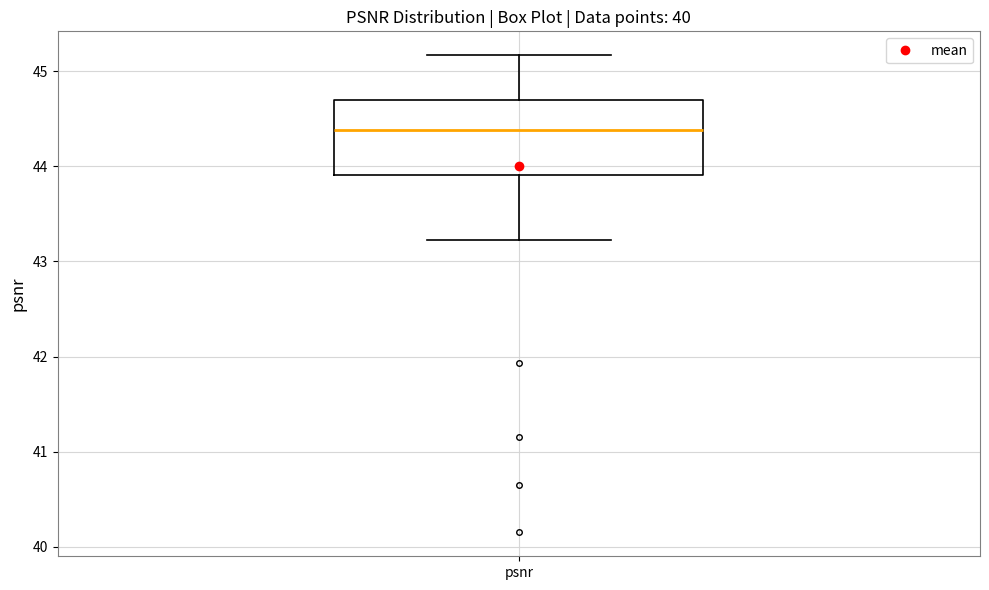

Read this box plot against the y-axis: the position of the median line, the range covered by the box, and the ends of both whiskers. The values are not printed on the chart, so give them approximately, as read against the axis.

median 44.4, box 43.9 to 44.7, whiskers 43.2 to 45.2